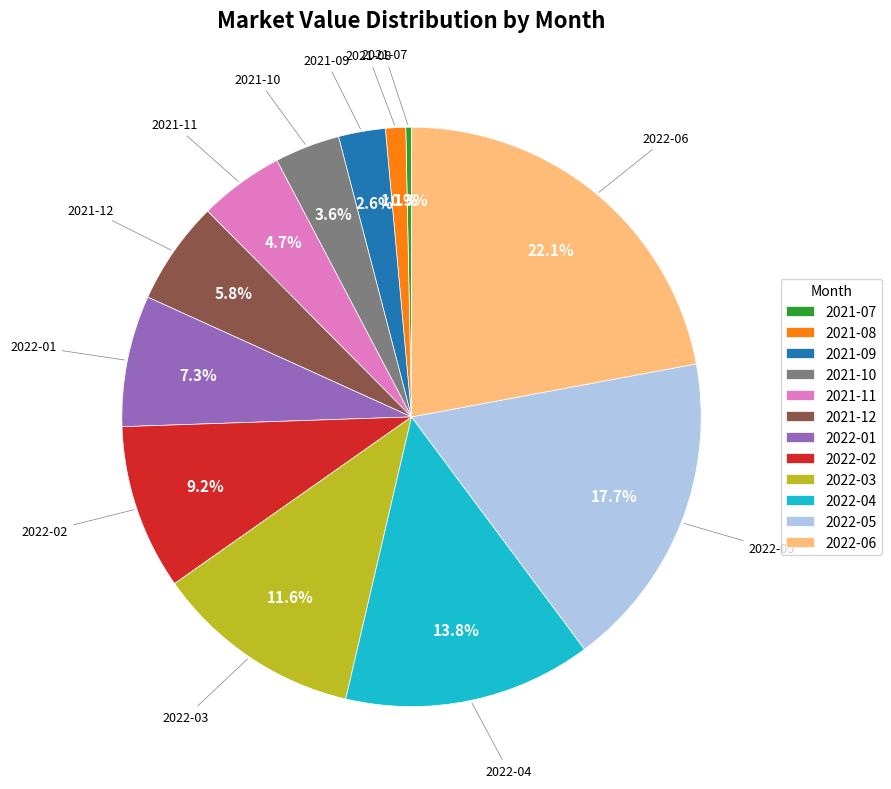

What percentage is NOT represented by 2021-10?

96.4%